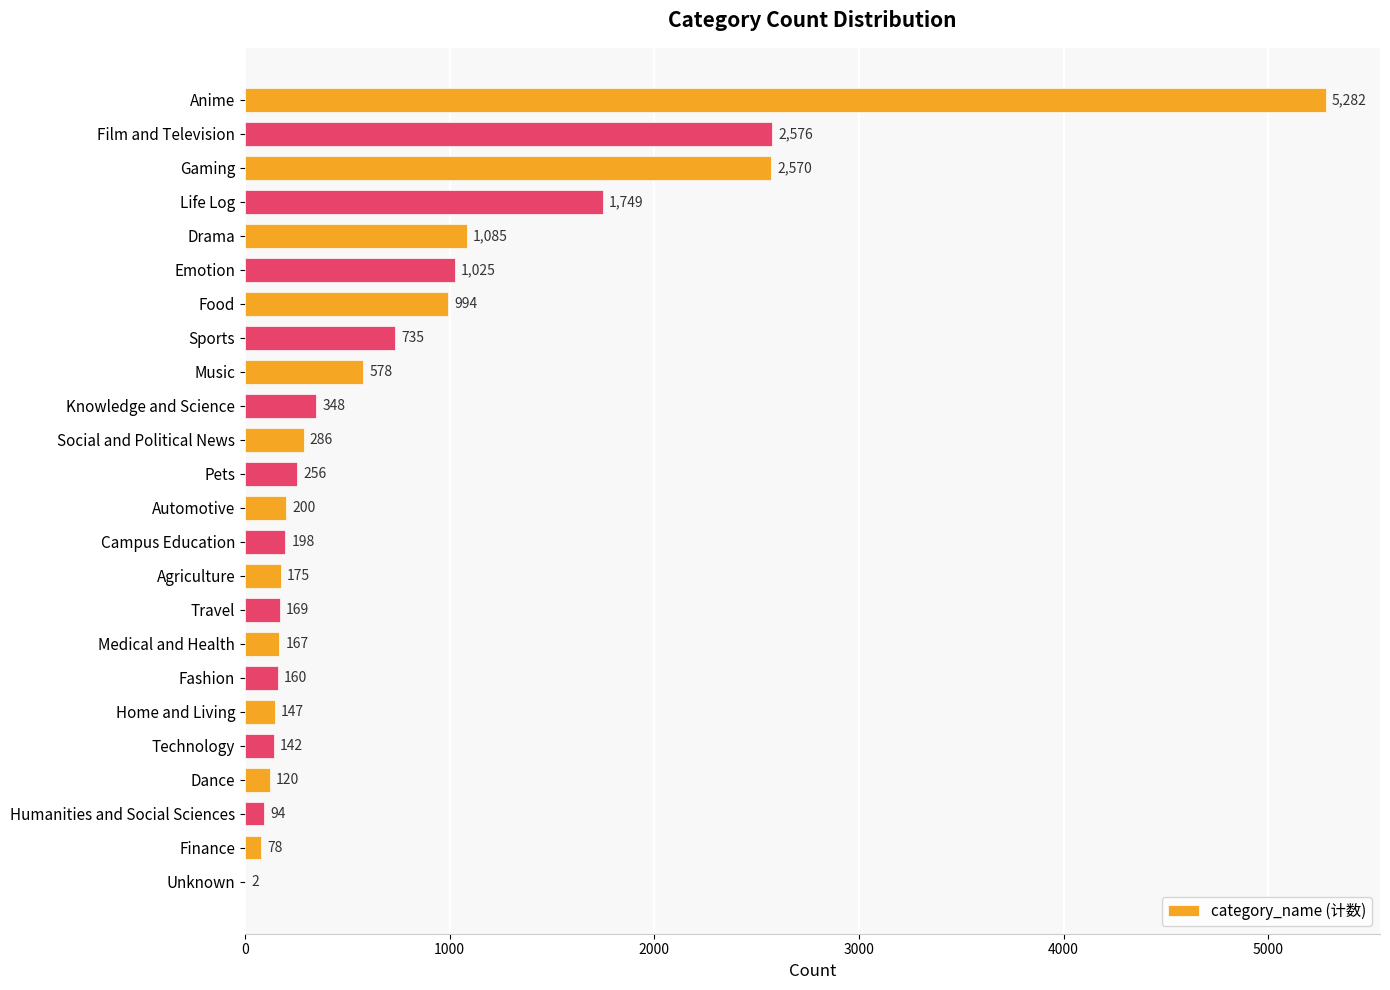

At which label is the value closest to 2642?

Film and Television